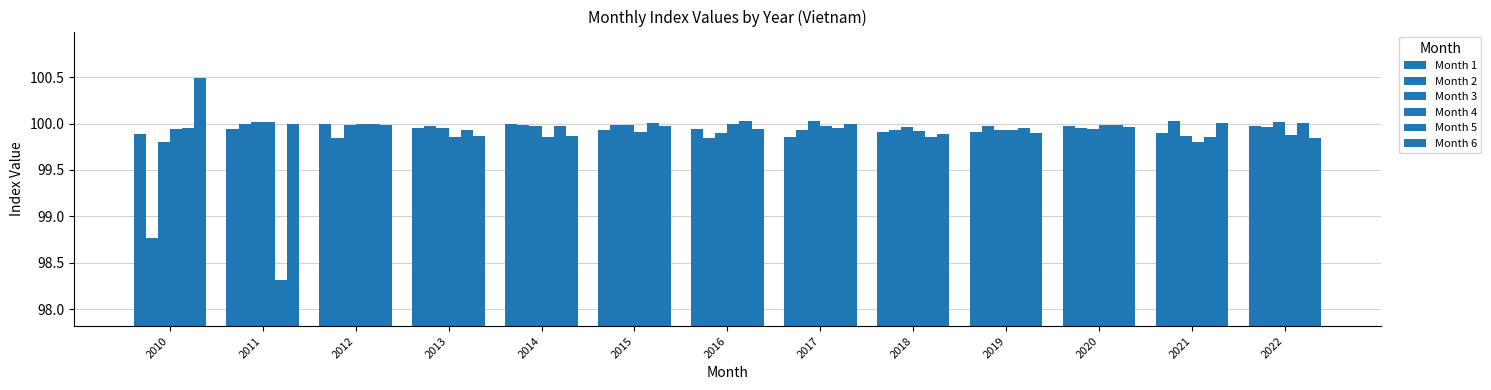

How many values in the Month 5 series exceed 99?

12